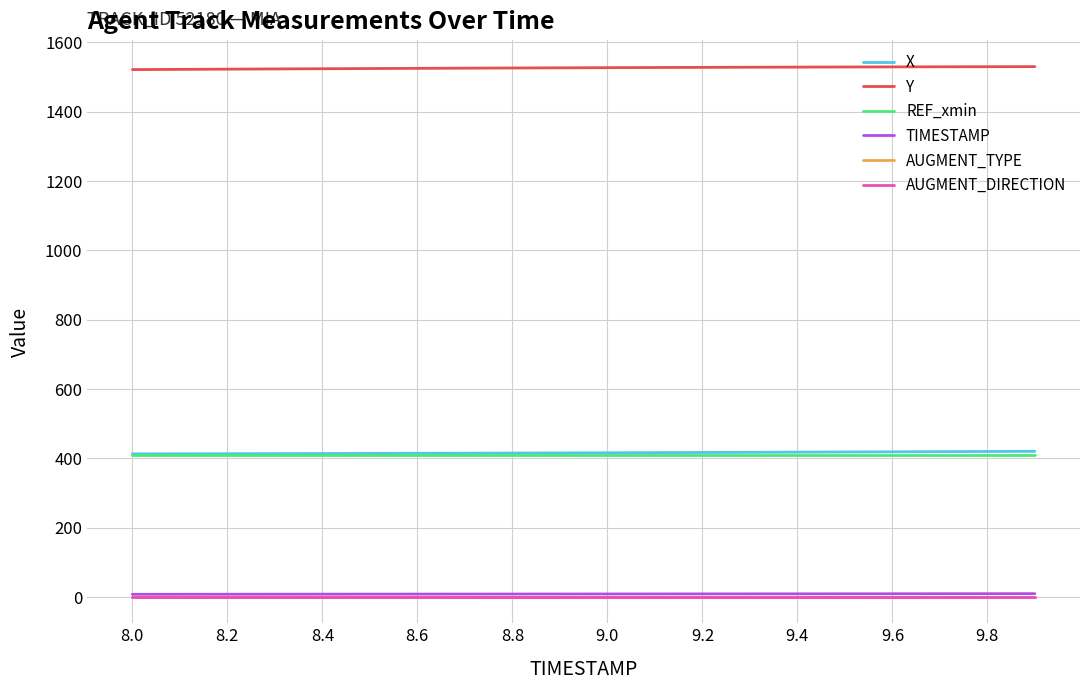

What is the average value of the REF_xmin series?

411.2